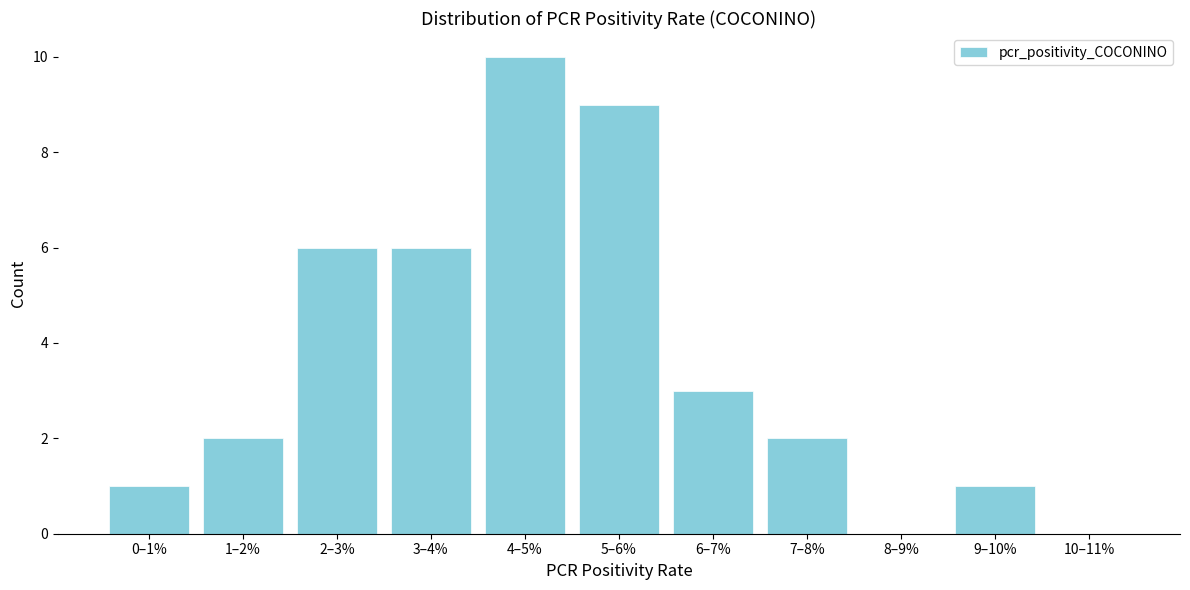

Reading left to right, list all the values displayed in this chart.

0–1%=1	1–2%=2	2–3%=6	3–4%=6	4–5%=10	5–6%=9	6–7%=3	7–8%=2	8–9%=0	9–10%=1	10–11%=0